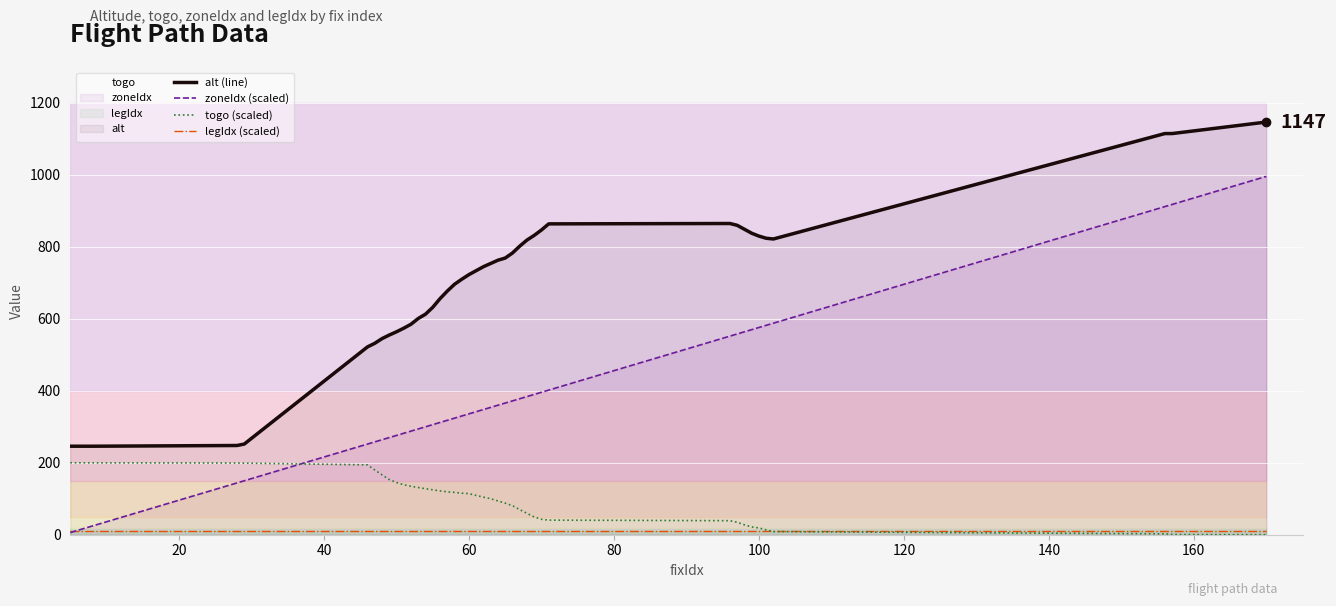

True or false: alt (line) and togo (scaled) intersect in this chart.

False